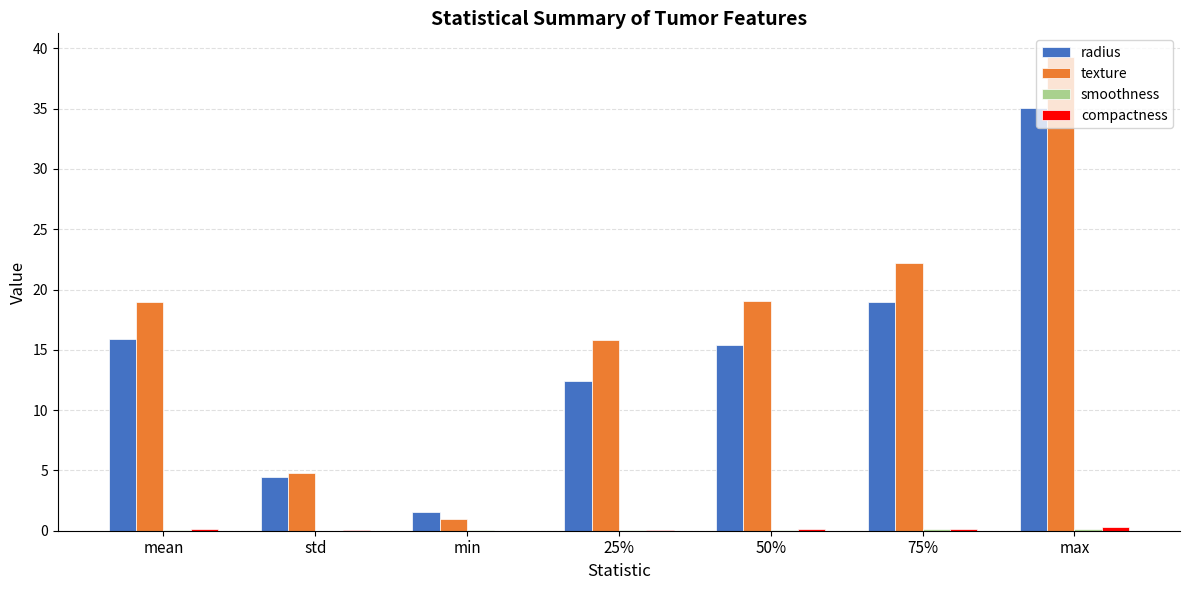

What is the total value across all series at min?

2.6